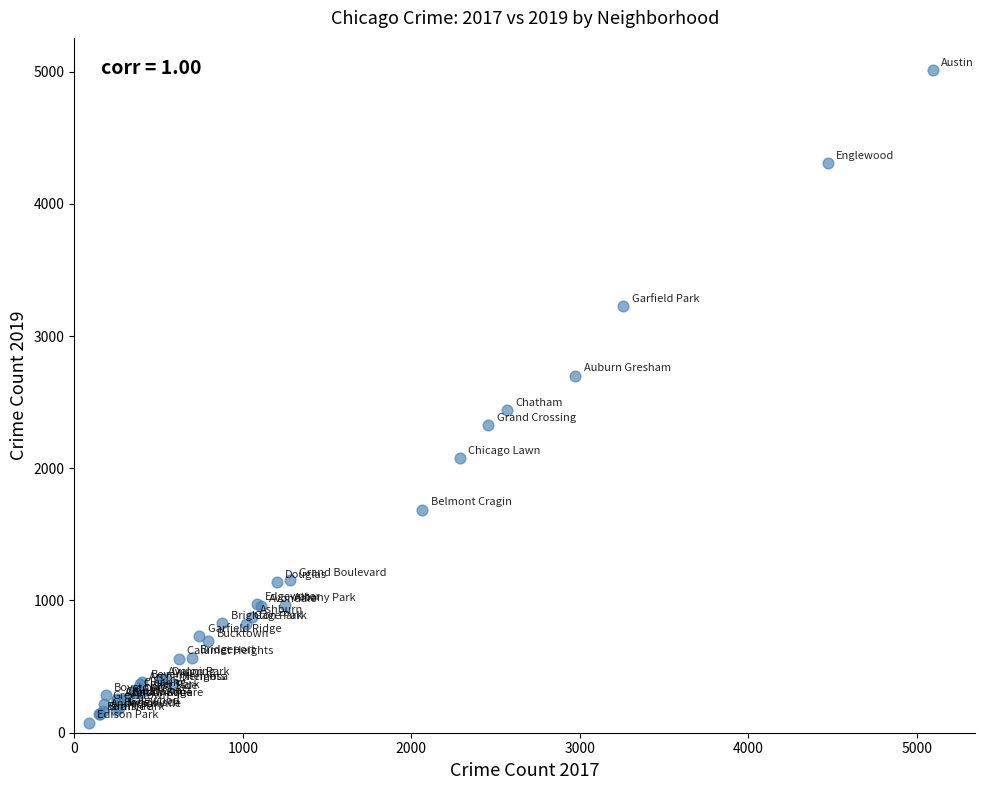

What Y value in the scatter plot is closest to 2542?

2441